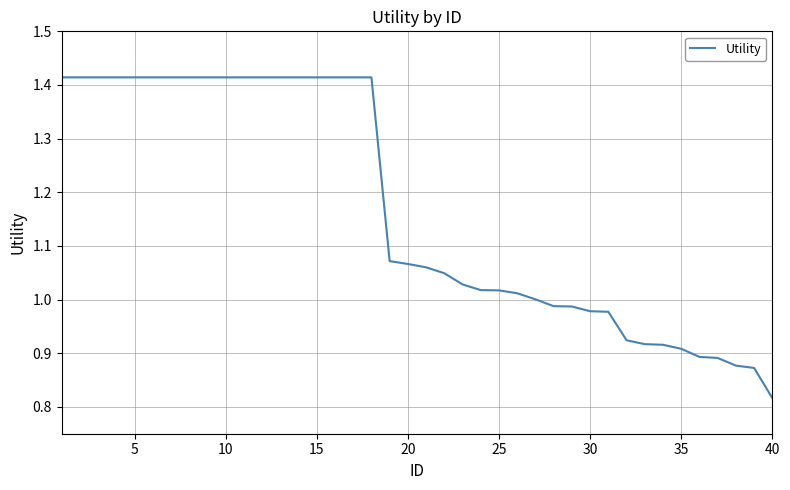

What is the difference between the maximum and minimum values?

0.6